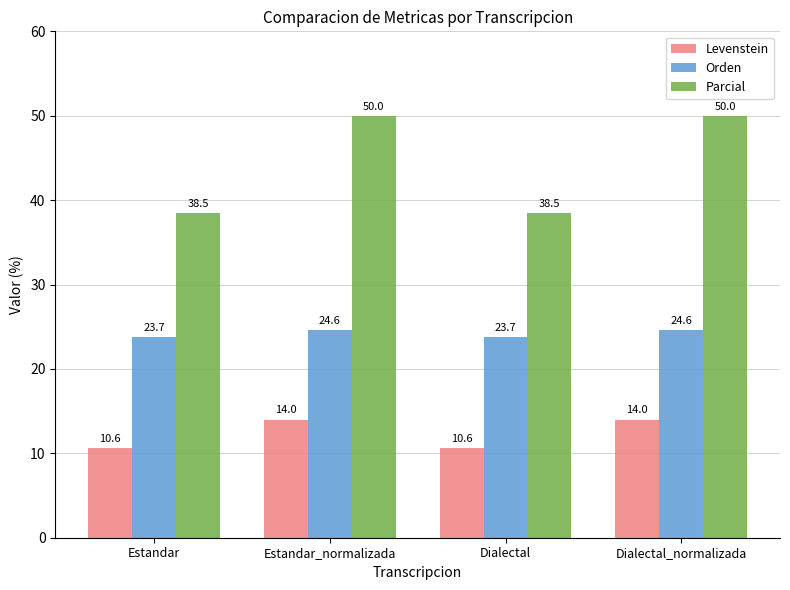

Is the value of Parcial at Dialectal_normalizada greater than the value of Levenstein at Estandar_normalizada?

Yes